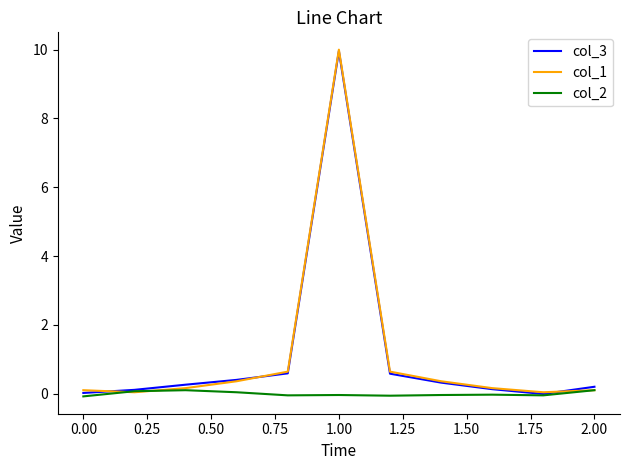

What is the highest value of the col_1 series?

10.0